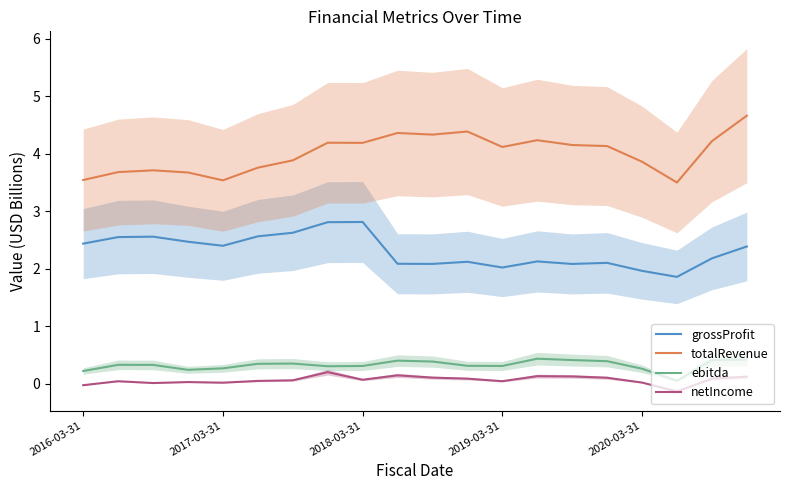

What are all the series names shown in the legend?

grossProfit, totalRevenue, ebitda, netIncome